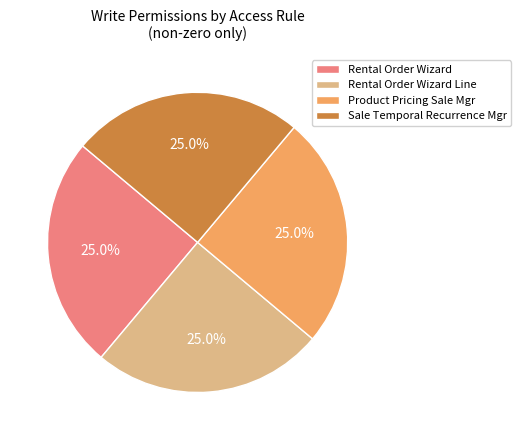

Approximately how many times larger is the value at Rental Order Wizard Line compared to Rental Order Wizard?

1.0